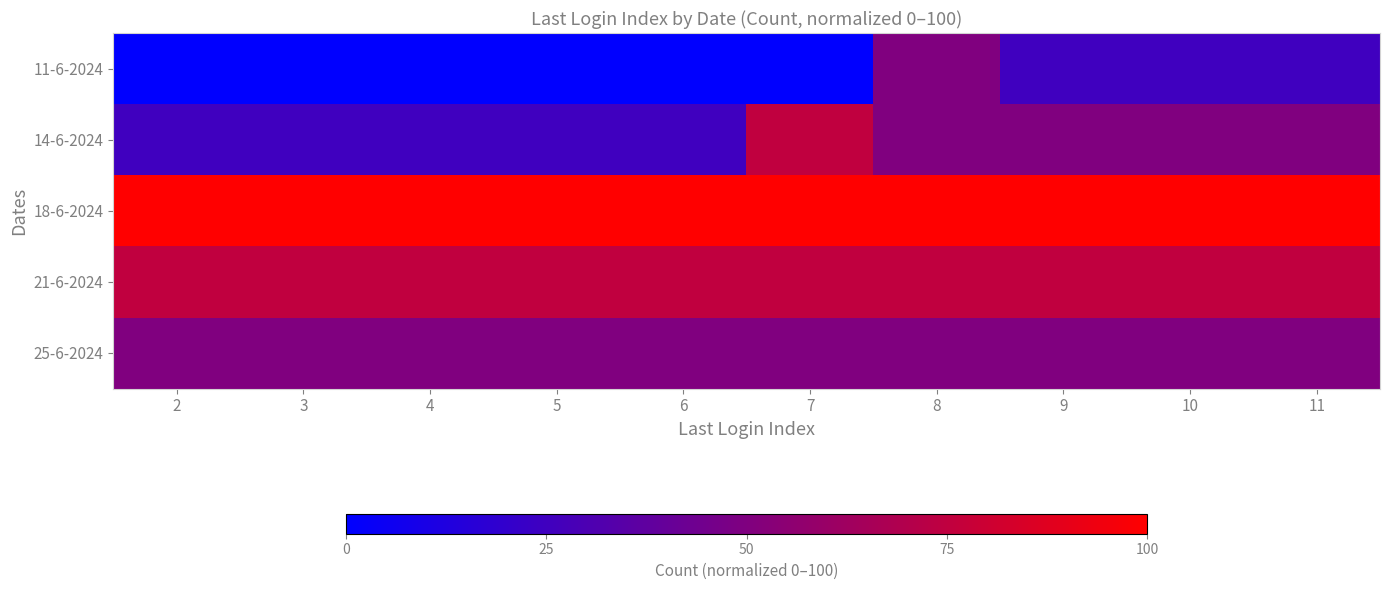

Which has a higher value, 10 or 3?

10